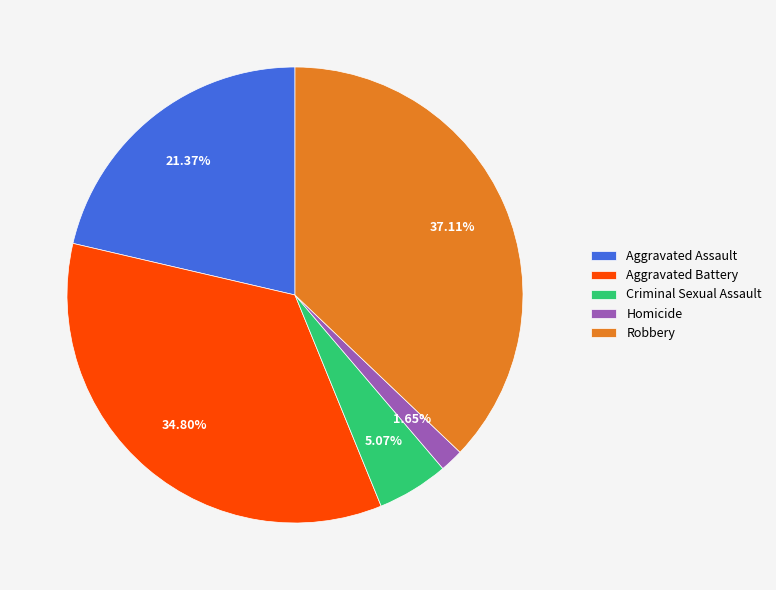

To the nearest percent, what percentage of the pie is Aggravated Assault?

21%